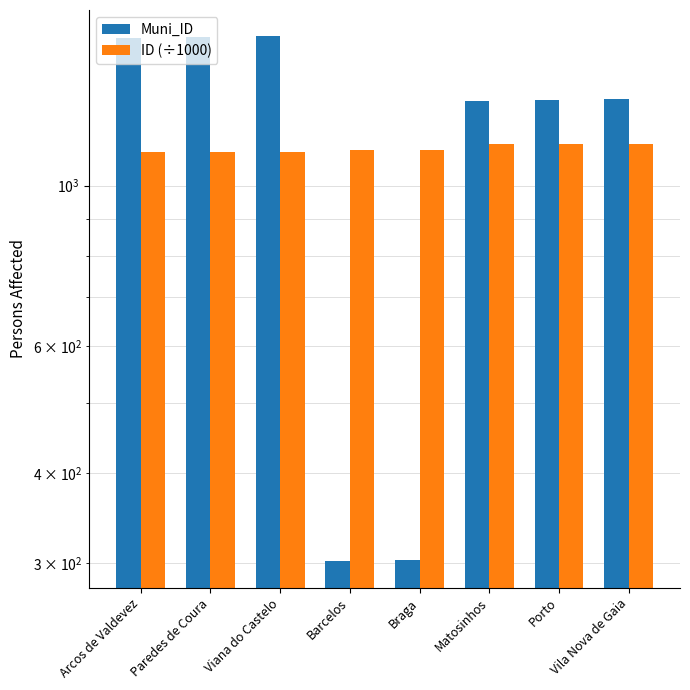

What is the label of the 1st bar from the right?

Vila Nova de Gaia